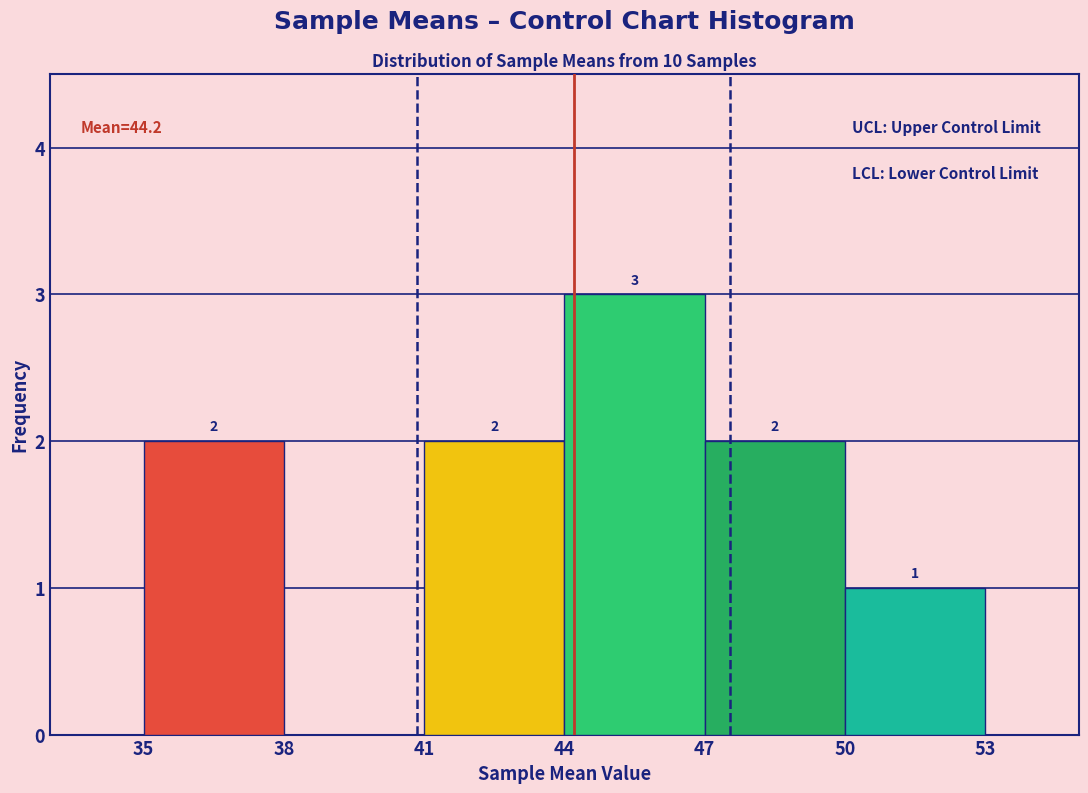

Which range on the x-axis has the tallest bar?

44 to 47